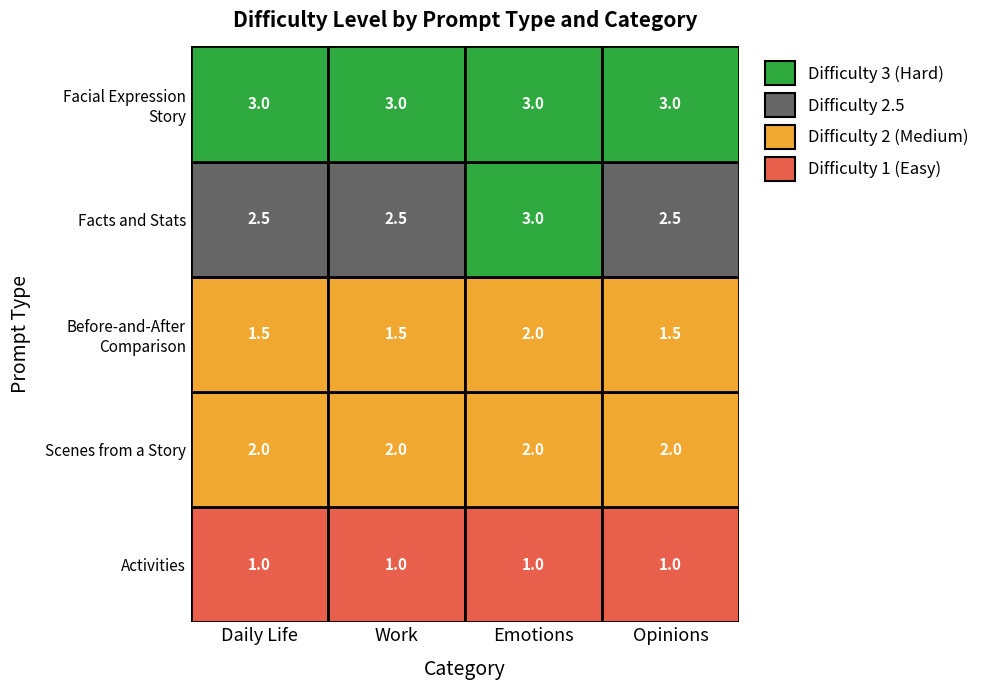

What is the difference between the highest and lowest values at 4?

2